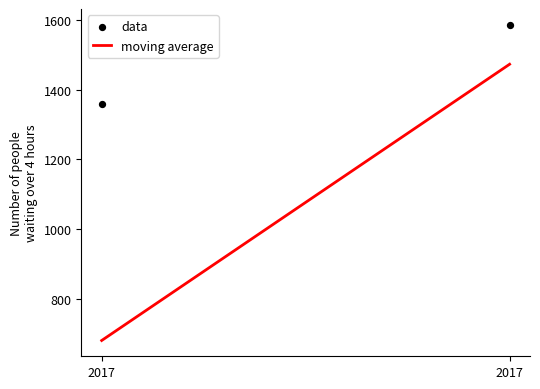

What is the range of Y values (max minus min)?

226.5